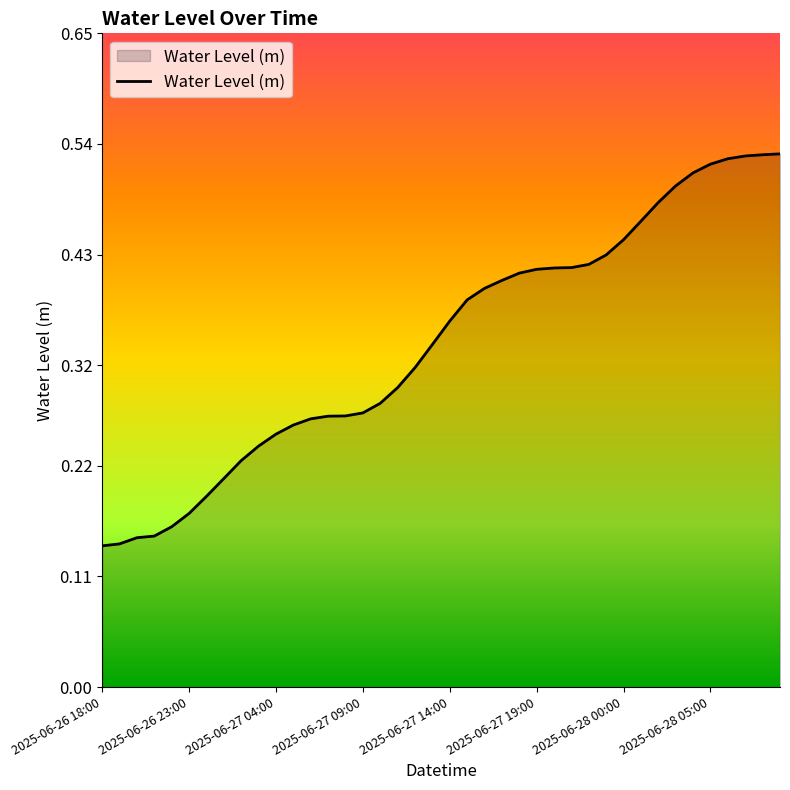

Reading left to right, transcribe all the data shown in this chart.

0.1	0.1	0.1	0.2	0.2	0.2	0.2	0.2	0.2	0.2	0.3	0.3	0.3	0.3	0.3	0.3	0.3	0.3	0.3	0.3	0.4	0.4	0.4	0.4	0.4	0.4	0.4	0.4	0.4	0.4	0.4	0.5	0.5	0.5	0.5	0.5	0.5	0.5	0.5	0.5